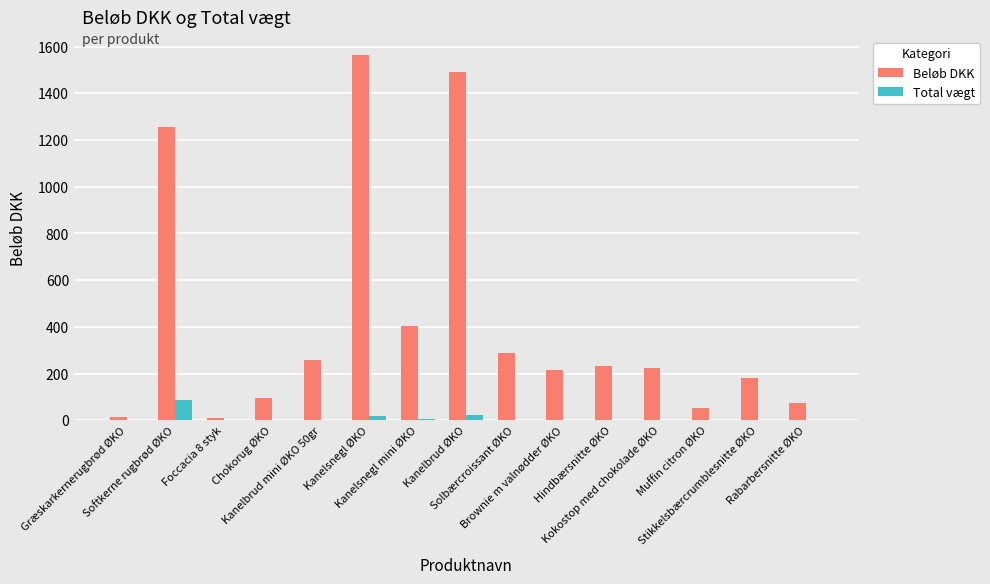

The Beløb DKK series shows 323.9 at Kokostop med chokolade ØKO. True or false?

False